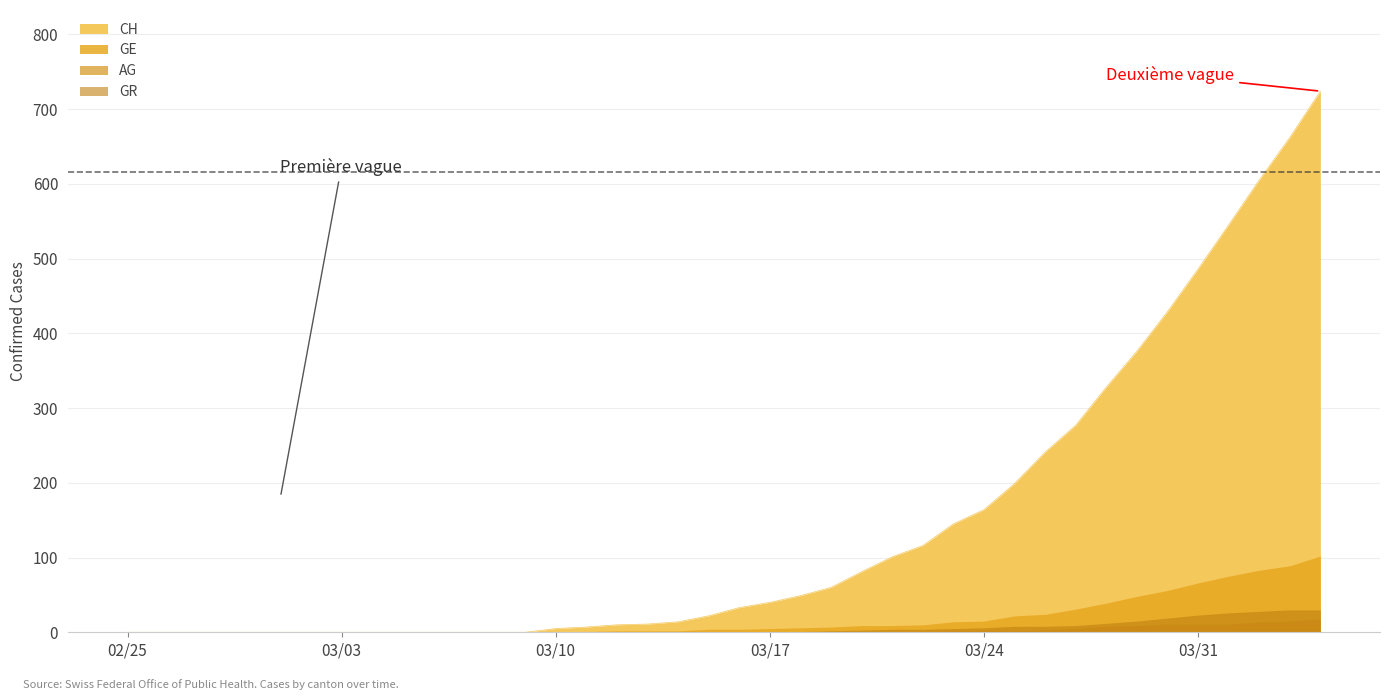

How many lines are shown in the chart?

4